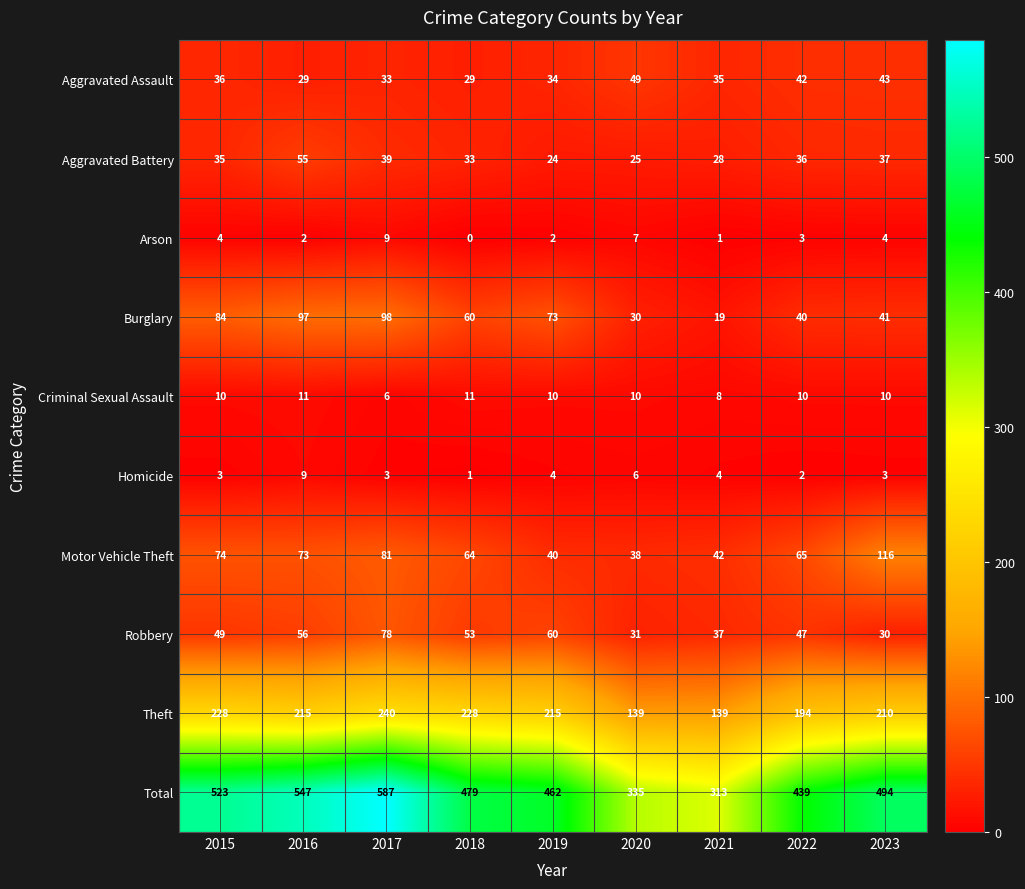

Rank the series at 2017 from lowest to highest value.

Homicide, Criminal Sexual Assault, Arson, Aggravated Assault, Aggravated Battery, Robbery, Motor Vehicle Theft, Burglary, Theft, Total